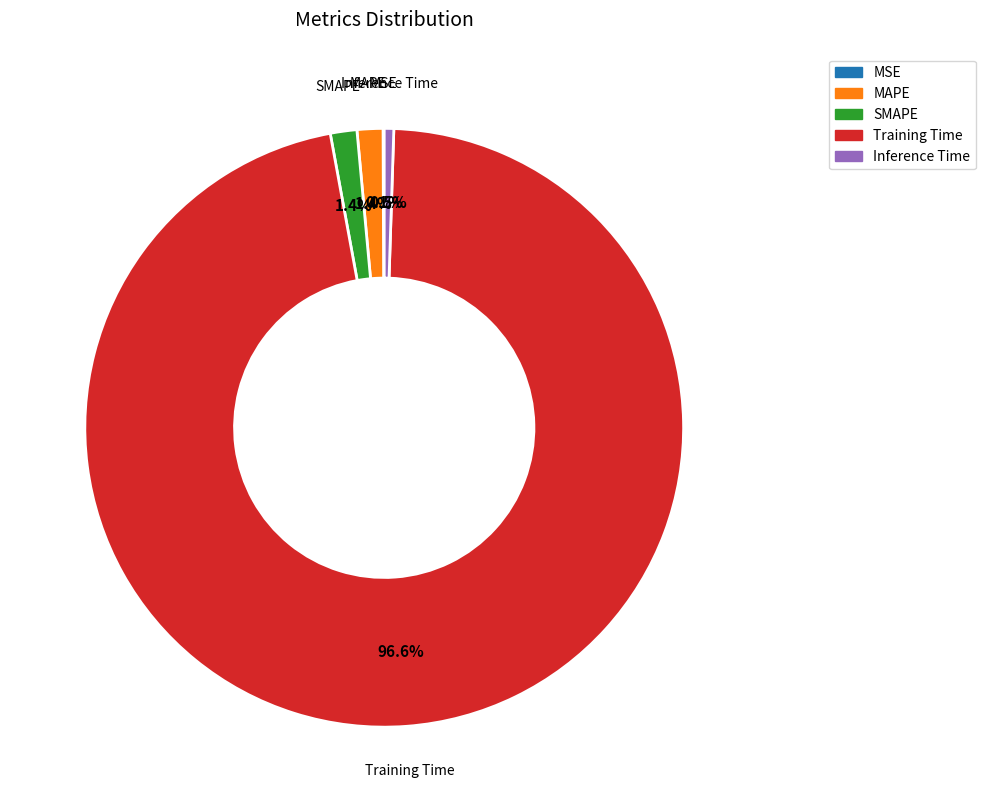

Does MAPE represent more than half of the total?

No